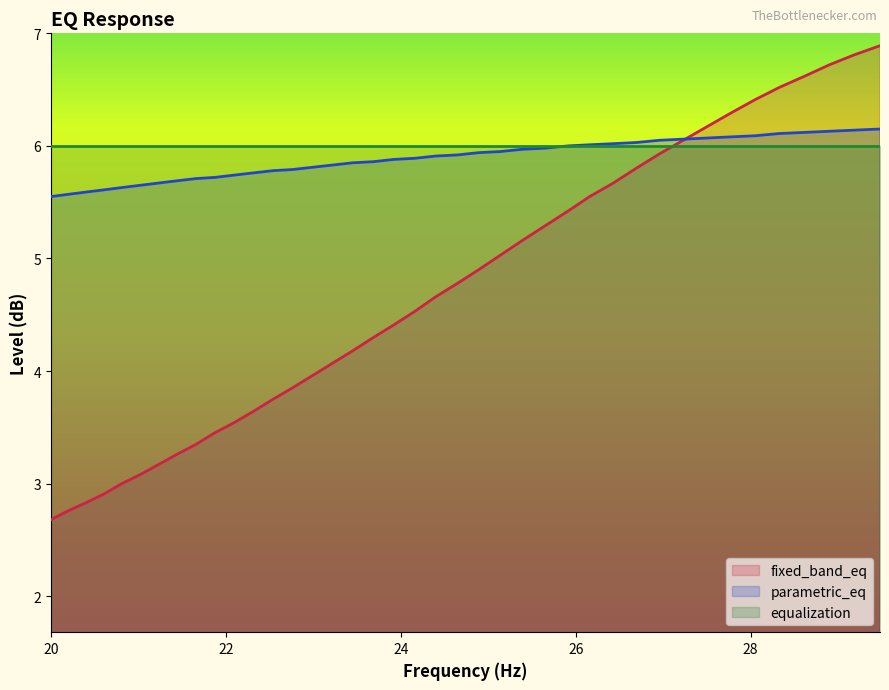

Which series has the widest spread of values?

fixed_band_eq